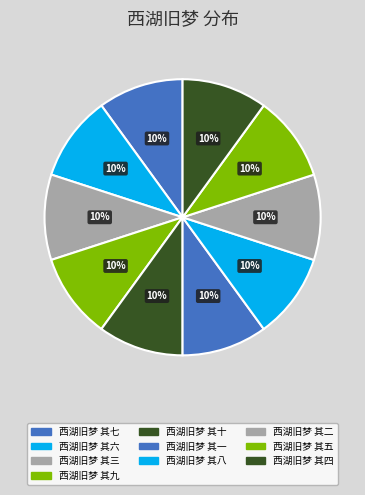

How many segments does this pie chart have?

10